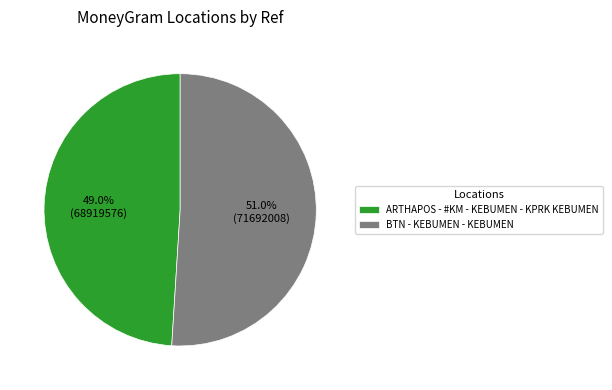

To the nearest percent, what percentage of the pie is BTN - KEBUMEN - KEBUMEN?

51%